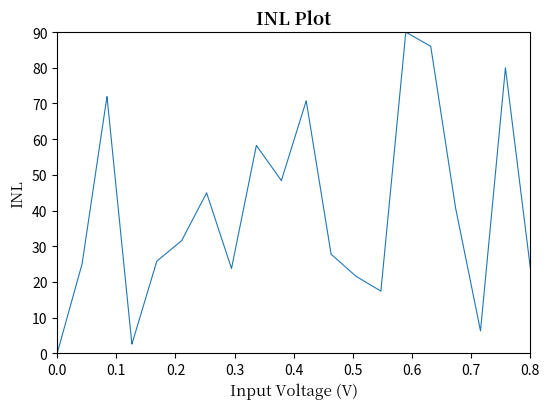

Count the number of data series in this chart.

1